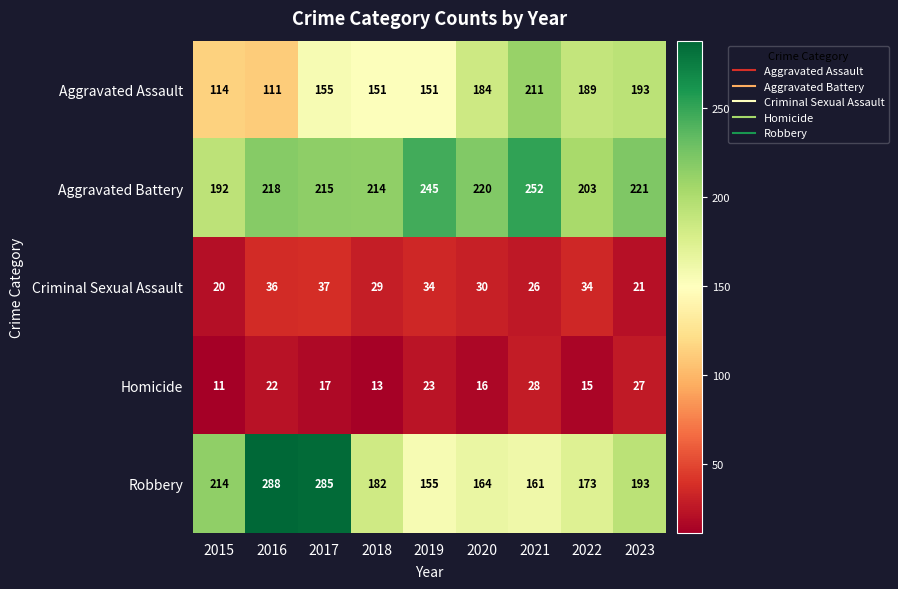

The Robbery series shows 182 at 2018. True or false?

True